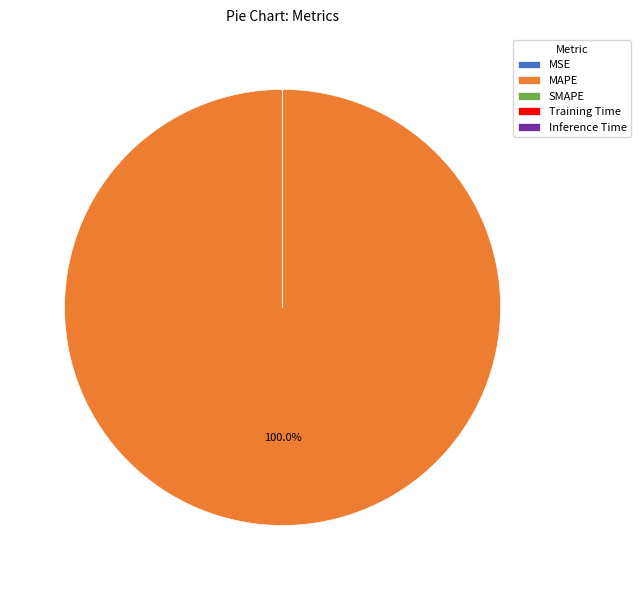

What is the change in value from MAPE to Training Time?

-583559776926119.8